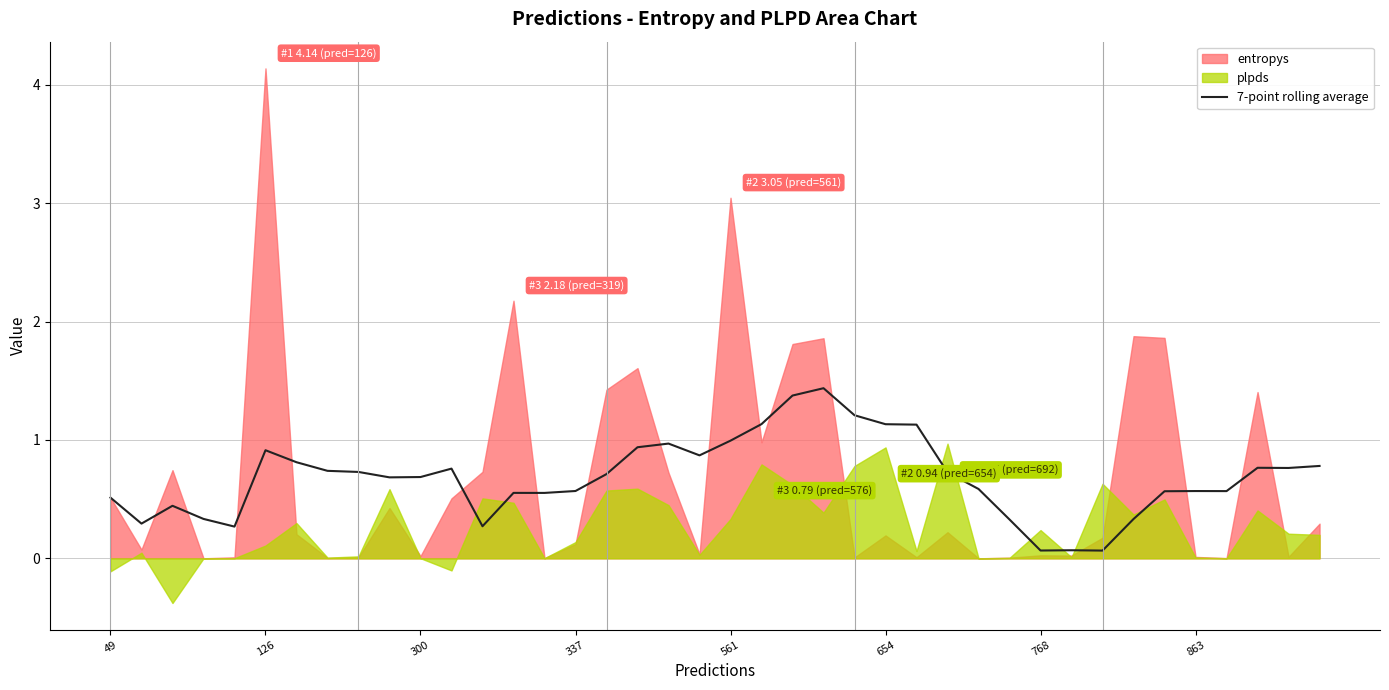

What is the highest value of the 7-point rolling average series?

1.4